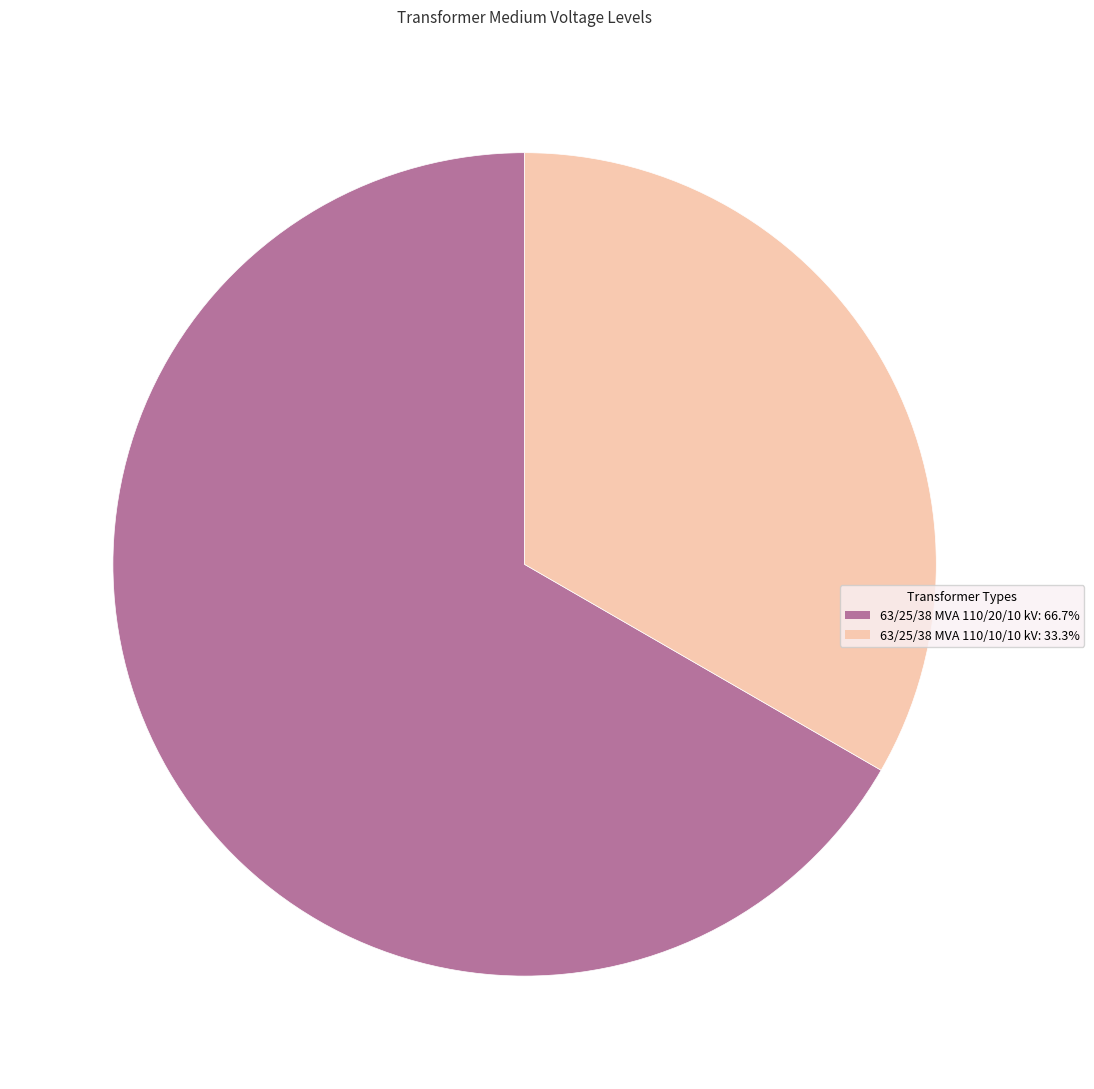

Rank the categories by value from lowest to highest.

63/25/38 MVA 110/10/10 kV, 63/25/38 MVA 110/20/10 kV